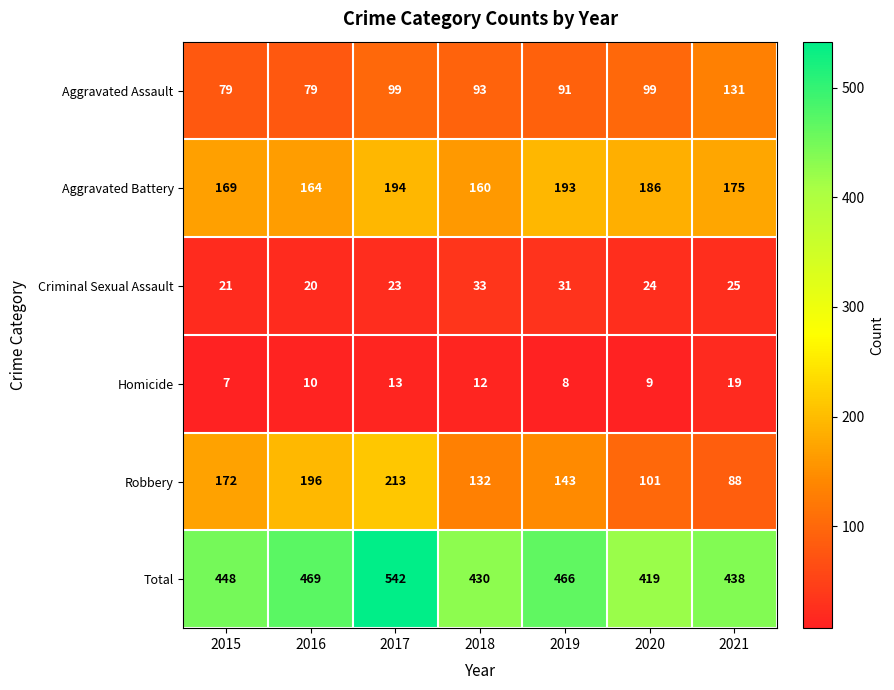

Rank the series by their maximum value, from highest to lowest.

Total, Robbery, Aggravated Battery, Aggravated Assault, Criminal Sexual Assault, Homicide